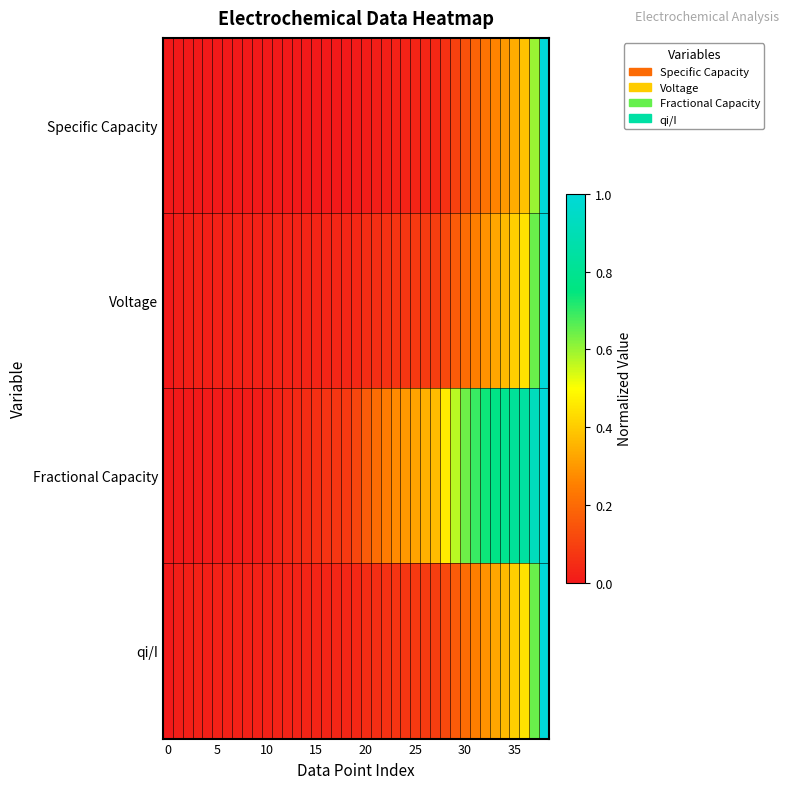

How many distinct data groups are displayed?

4